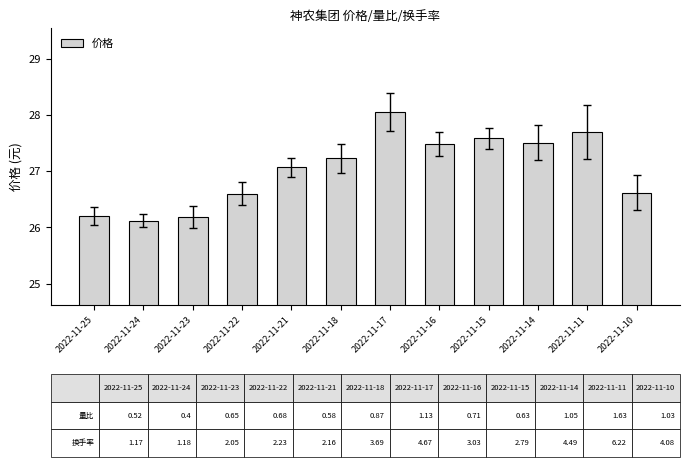

What is the change in value from 2022-11-24 to 2022-11-17?

+1.9